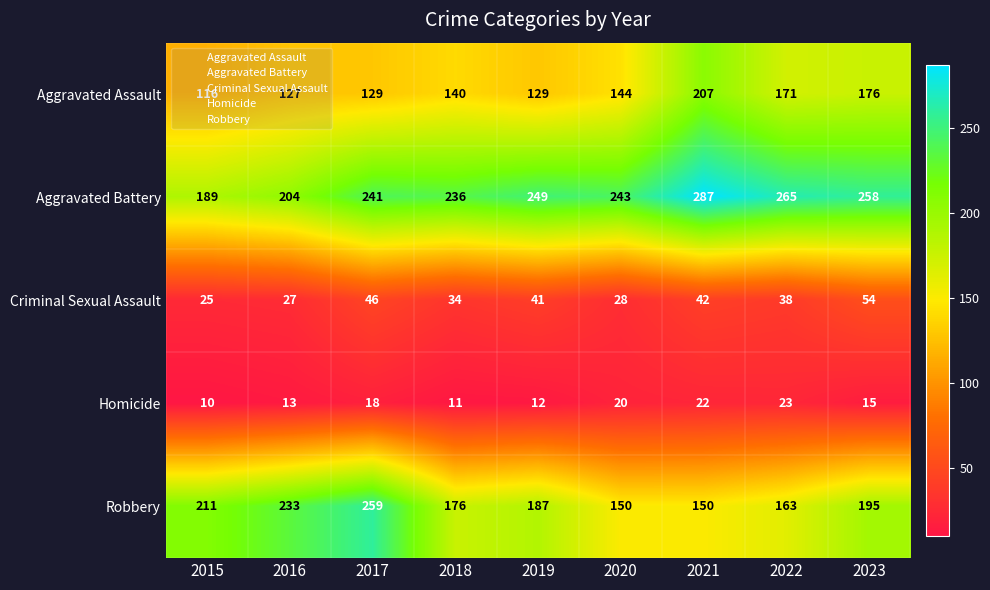

What is the maximum value shown in the chart?

287